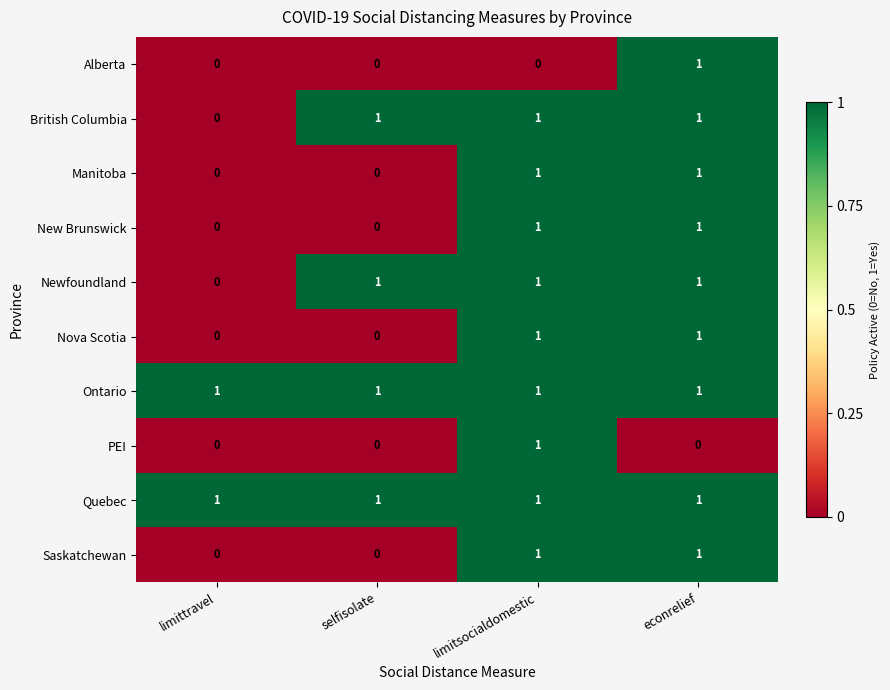

Is it true that New Brunswick equals 2 at econrelief?

False